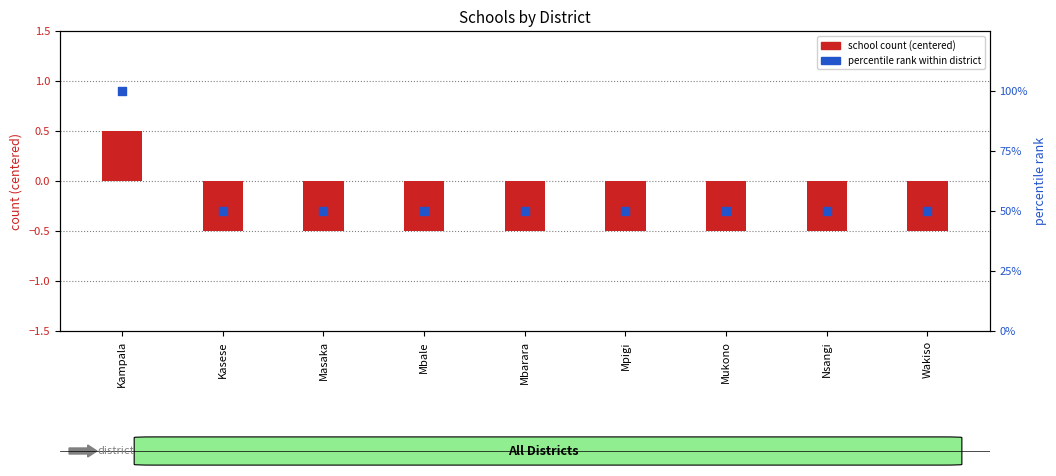

At which category is the sum across all series the highest?

Kampala